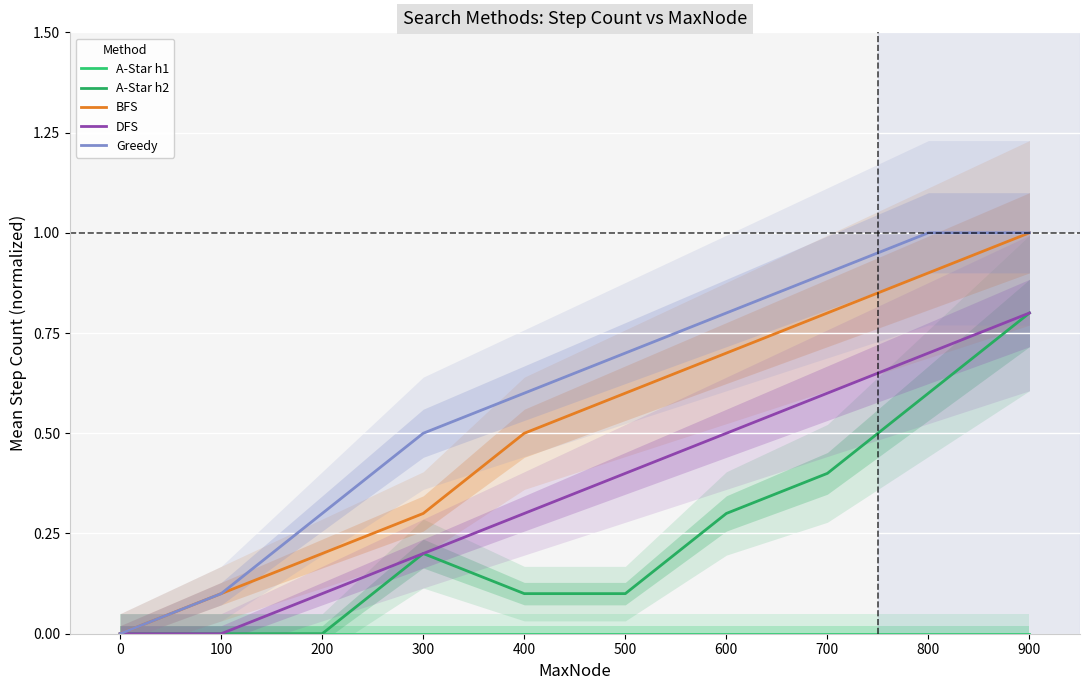

Reading left to right, extract all data points from this chart.

A-Star h1: 0=0.0	100=0.0	200=0.0	300=0.0	400=0.0	500=0.0	600=0.0	700=0.0	800=0.0	900=0.0
A-Star h2: 0=0.0	100=0.0	200=0.0	300=0.2	400=0.1	500=0.1	600=0.3	700=0.4	800=0.6	900=0.8
BFS: 0=0.0	100=0.1	200=0.2	300=0.3	400=0.5	500=0.6	600=0.7	700=0.8	800=0.9	900=1.0
DFS: 0=0.0	100=0.0	200=0.1	300=0.2	400=0.3	500=0.4	600=0.5	700=0.6	800=0.7	900=0.8
Greedy: 0=0.0	100=0.1	200=0.3	300=0.5	400=0.6	500=0.7	600=0.8	700=0.9	800=1.0	900=1.0